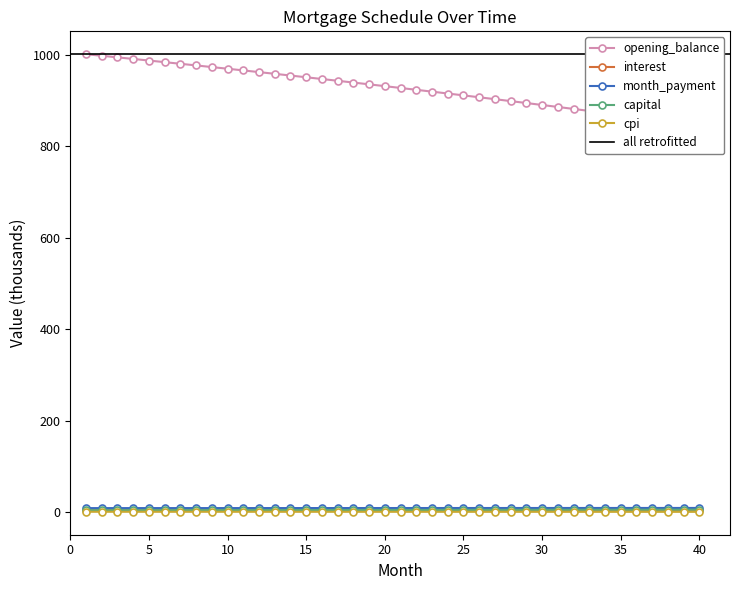

True or false: cpi has more than 1 points higher than both neighbors.

False